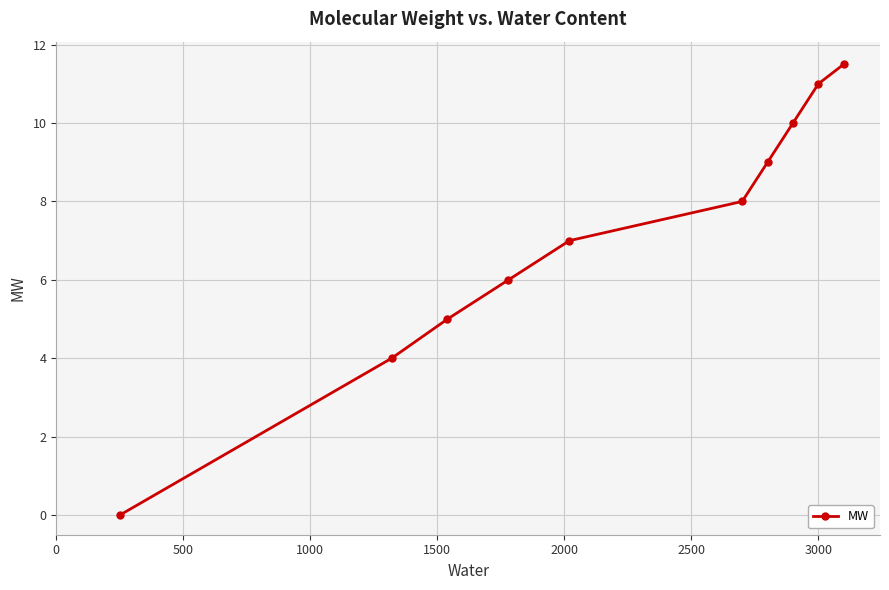

Reading left to right, list all the values displayed in this chart.

0.0	4.0	5.0	6.0	7.0	8.0	9.0	10.0	11.0	11.5